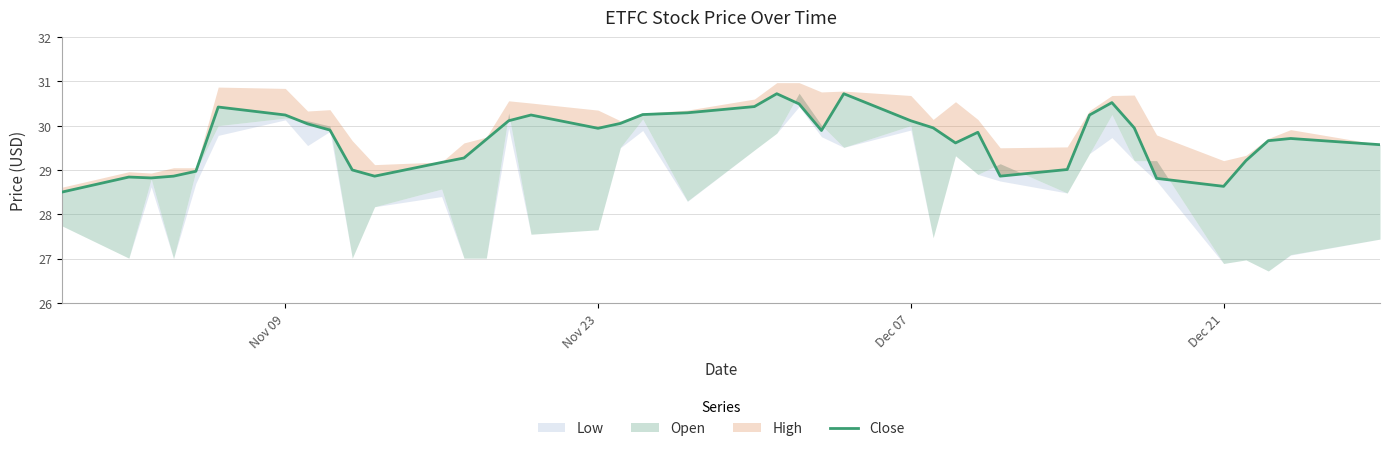

What is the difference between the maximum and minimum values?

2.2